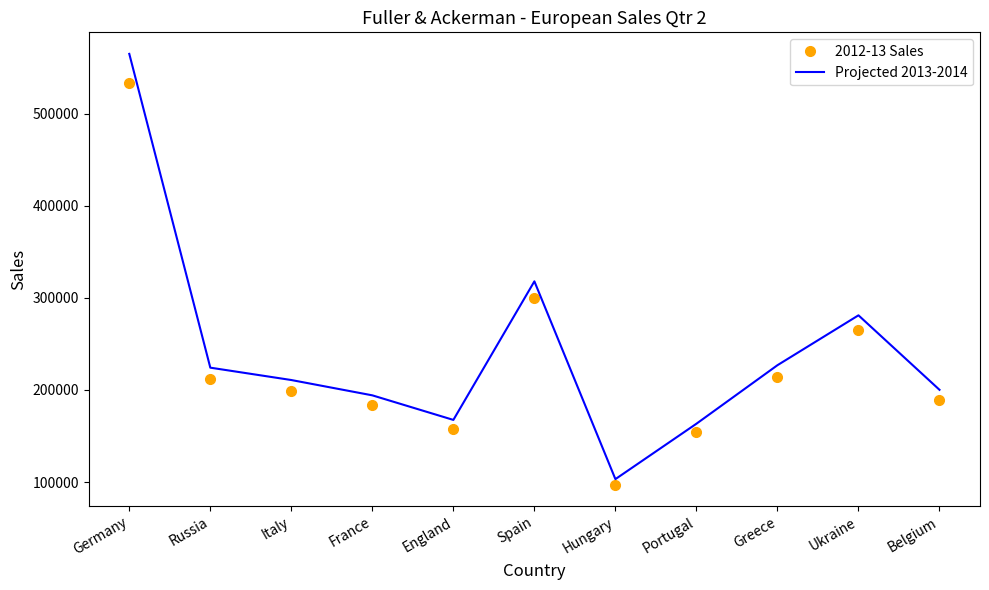

List the series in order of their peak value, highest first.

Projected 2013-2014, 2012-13 Sales